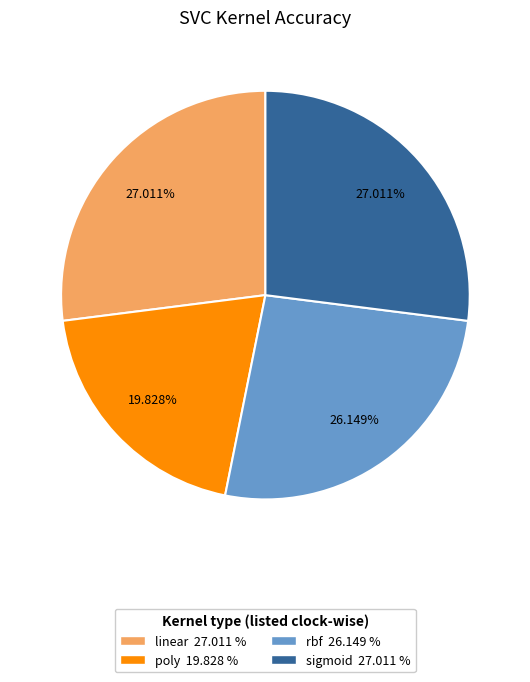

To the nearest percent, what portion does sigmoid represent?

27%